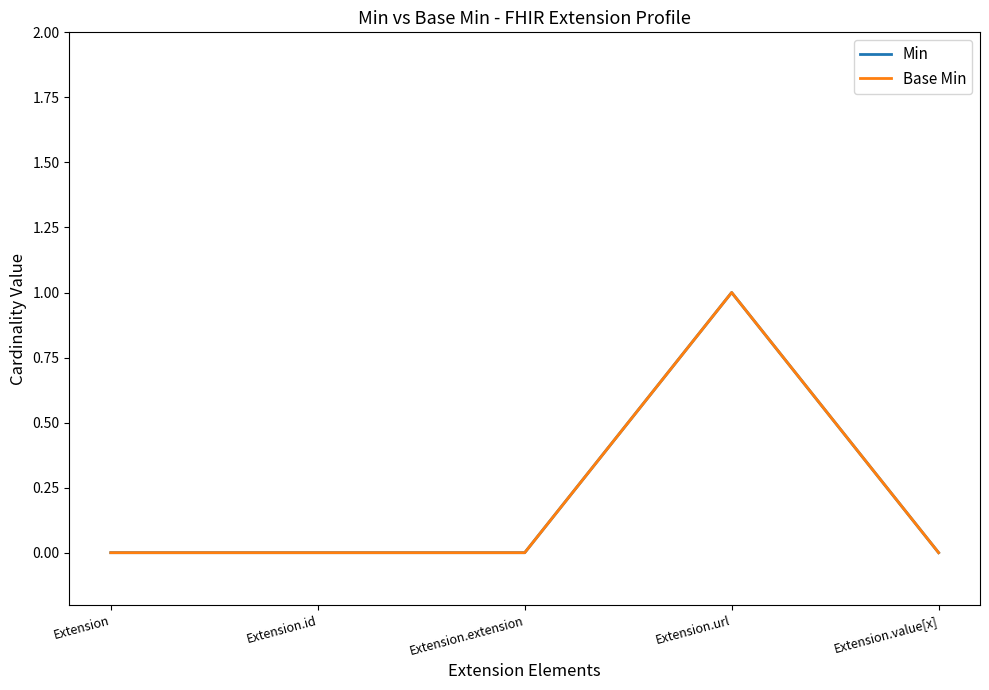

True or false: Base Min and Min cross at least once.

False